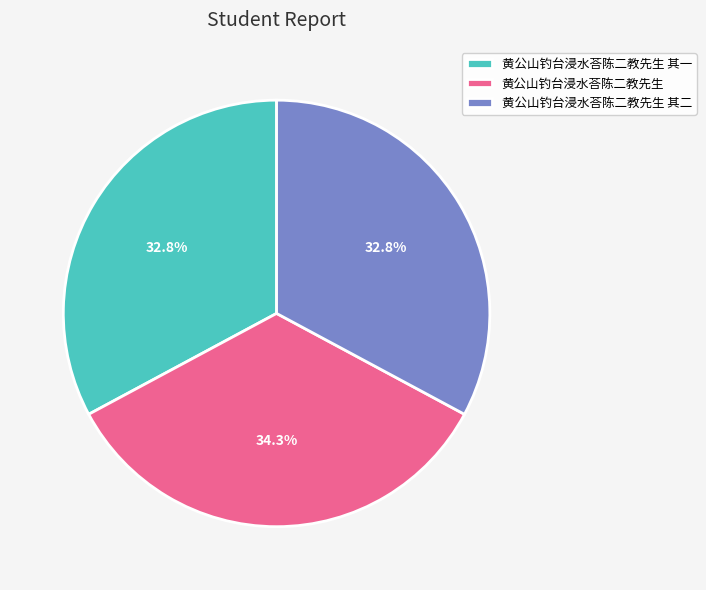

True or false: 黄公山钓台浸水荅陈二教先生 accounts for 40% of the total.

False